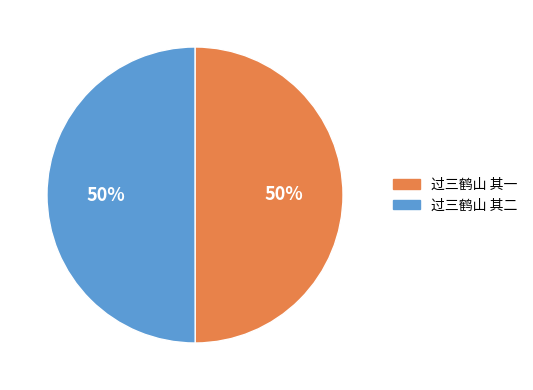

Approximately how many times larger is the value at 过三鹤山 其一 compared to 过三鹤山 其二?

1.0